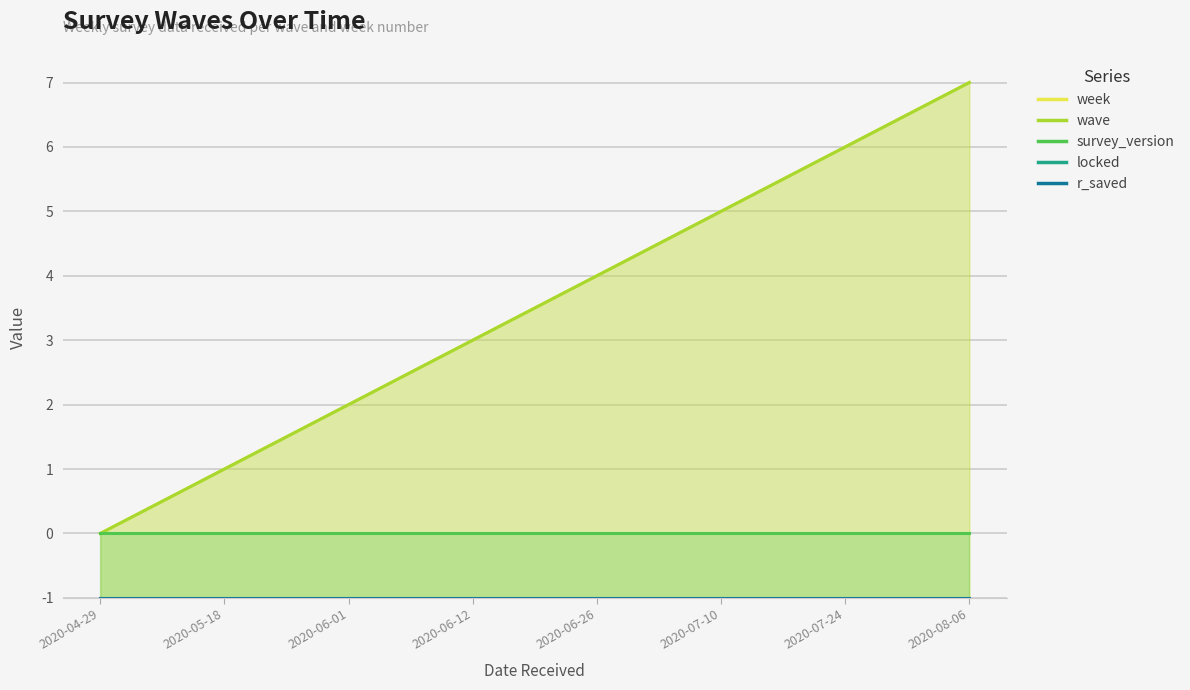

The week series shows 7 at 2020-06-12. True or false?

False